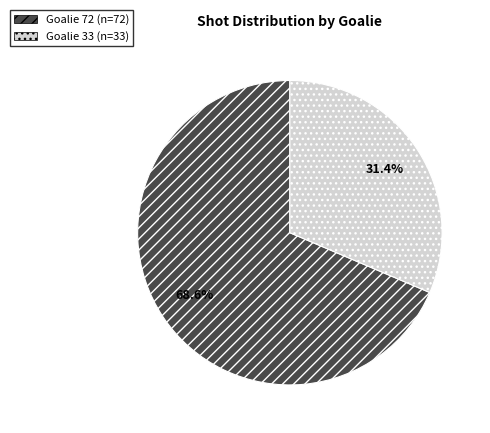

Rank the categories by value from highest to lowest.

Goalie 72, Goalie 33